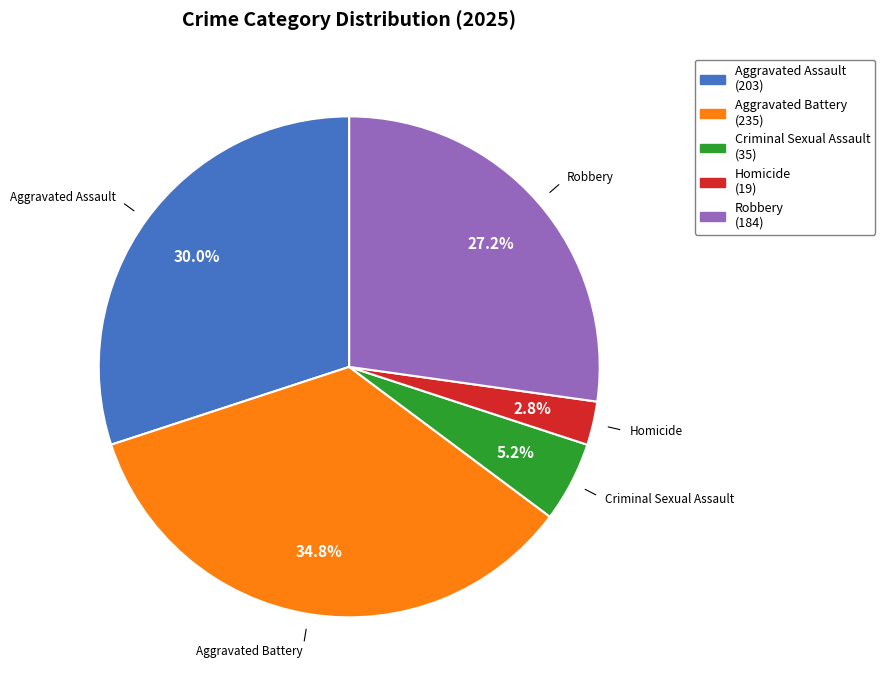

To the nearest percent, what portion does Criminal Sexual Assault represent?

5%